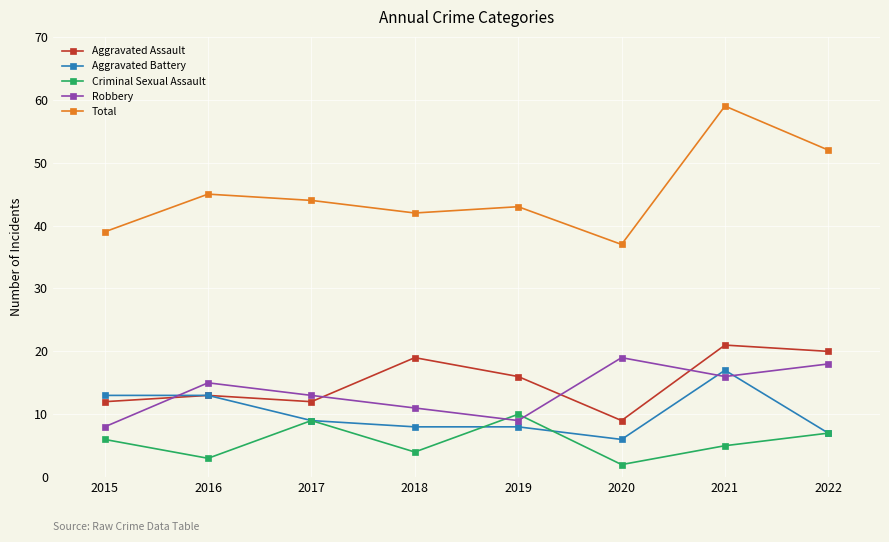

Reading left to right, list all the values displayed in this chart.

Aggravated Assault: 2015=12	2016=13	2017=12	2018=19	2019=16	2020=9	2021=21	2022=20
Aggravated Battery: 2015=13	2016=13	2017=9	2018=8	2019=8	2020=6	2021=17	2022=7
Criminal Sexual Assault: 2015=6	2016=3	2017=9	2018=4	2019=10	2020=2	2021=5	2022=7
Robbery: 2015=8	2016=15	2017=13	2018=11	2019=9	2020=19	2021=16	2022=18
Total: 2015=39	2016=45	2017=44	2018=42	2019=43	2020=37	2021=59	2022=52